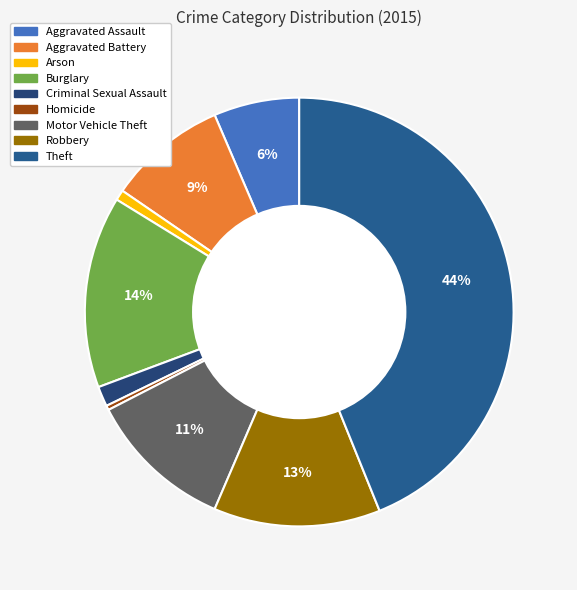

Does Criminal Sexual Assault account for over 50% of the chart?

No